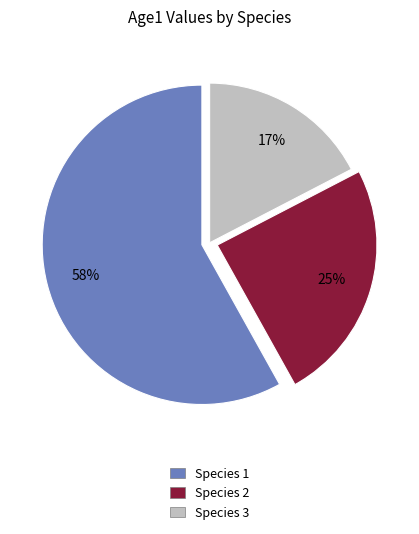

What percentage is the Species 1 slice, to the nearest percent?

58%